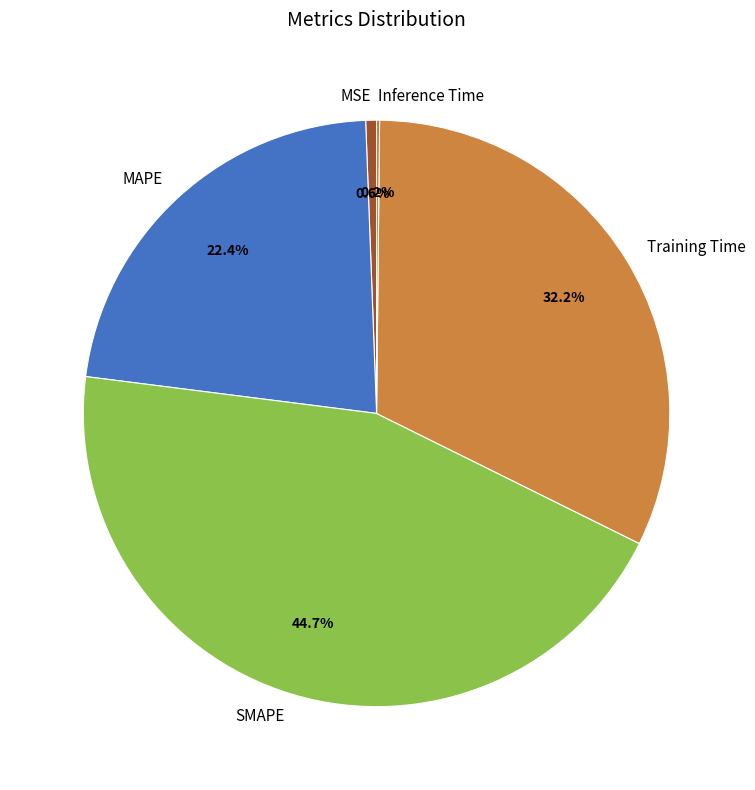

What percentage is the MAPE slice, to the nearest percent?

22%